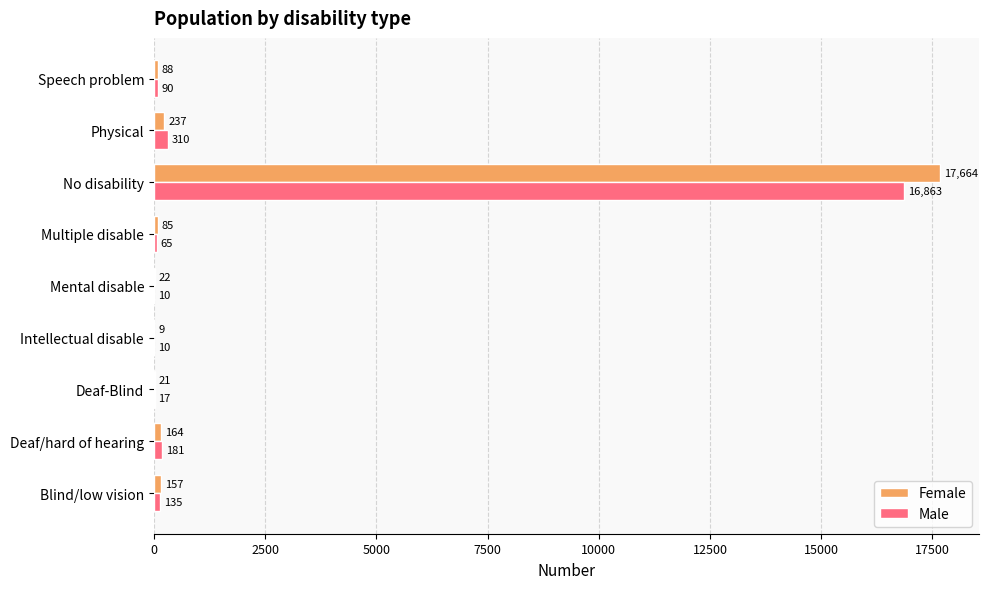

Where is Male nearest to the value 8436?

Physical